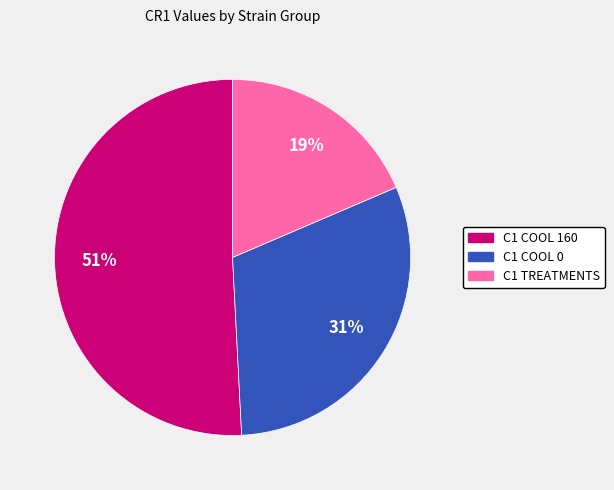

Combined, do C1 COOL 0 and C1 COOL 160 account for over 50%?

Yes